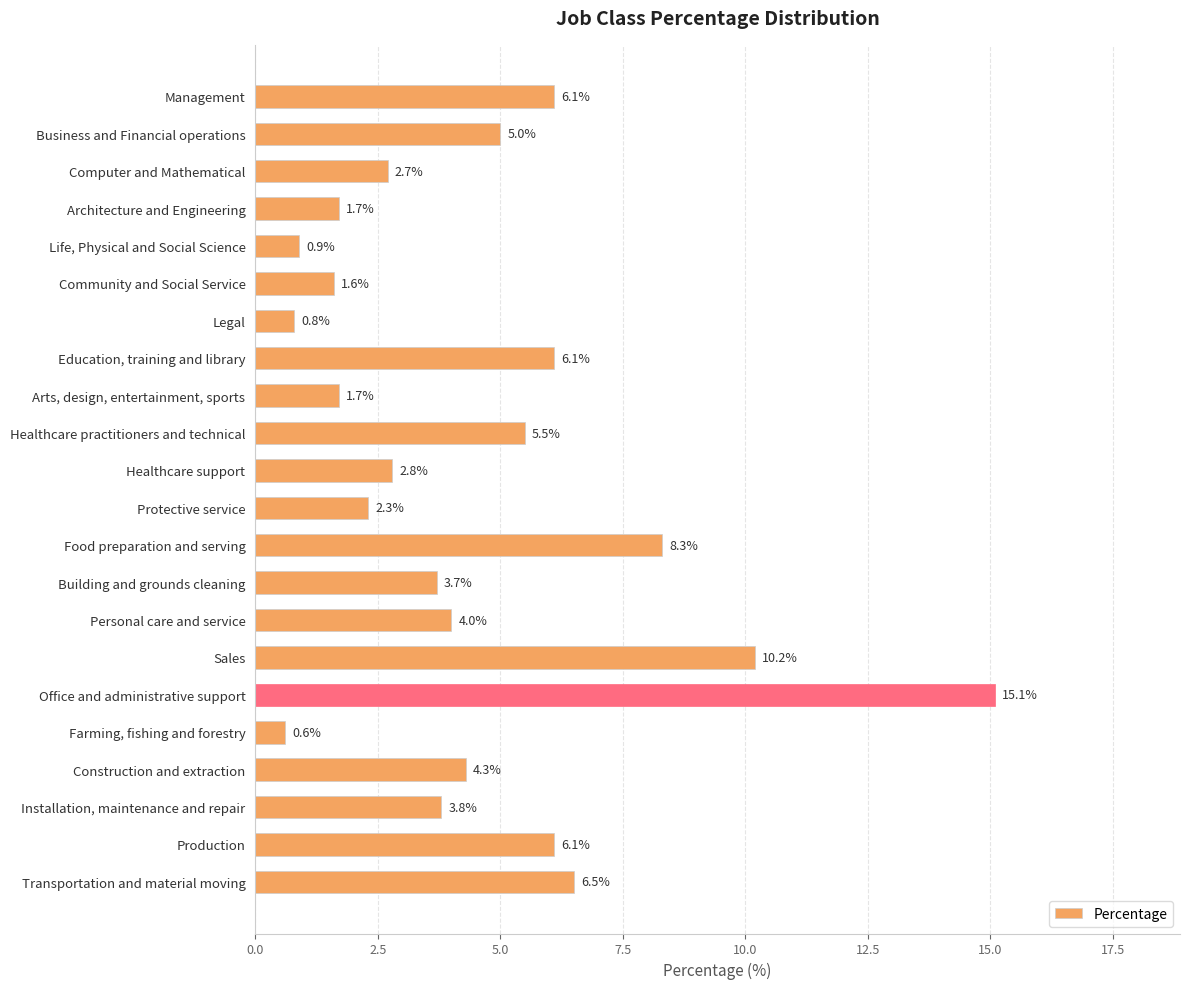

True or false: the data shows 3.9 at Protective service.

False